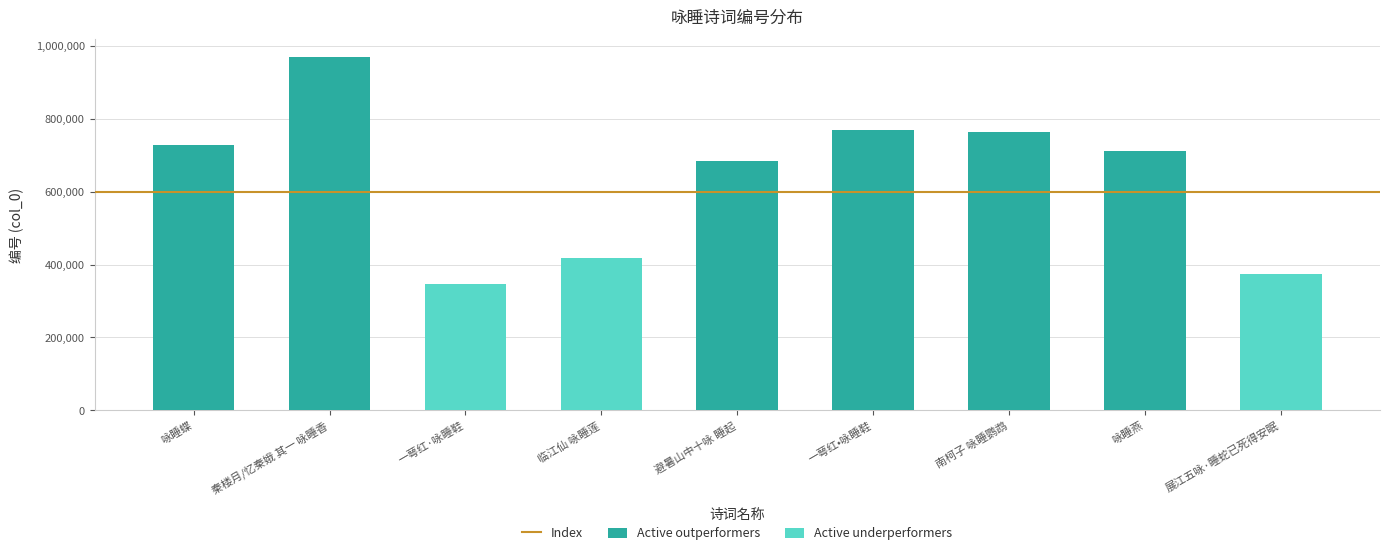

Are the bars grouped side by side (vs. stacked)?

No